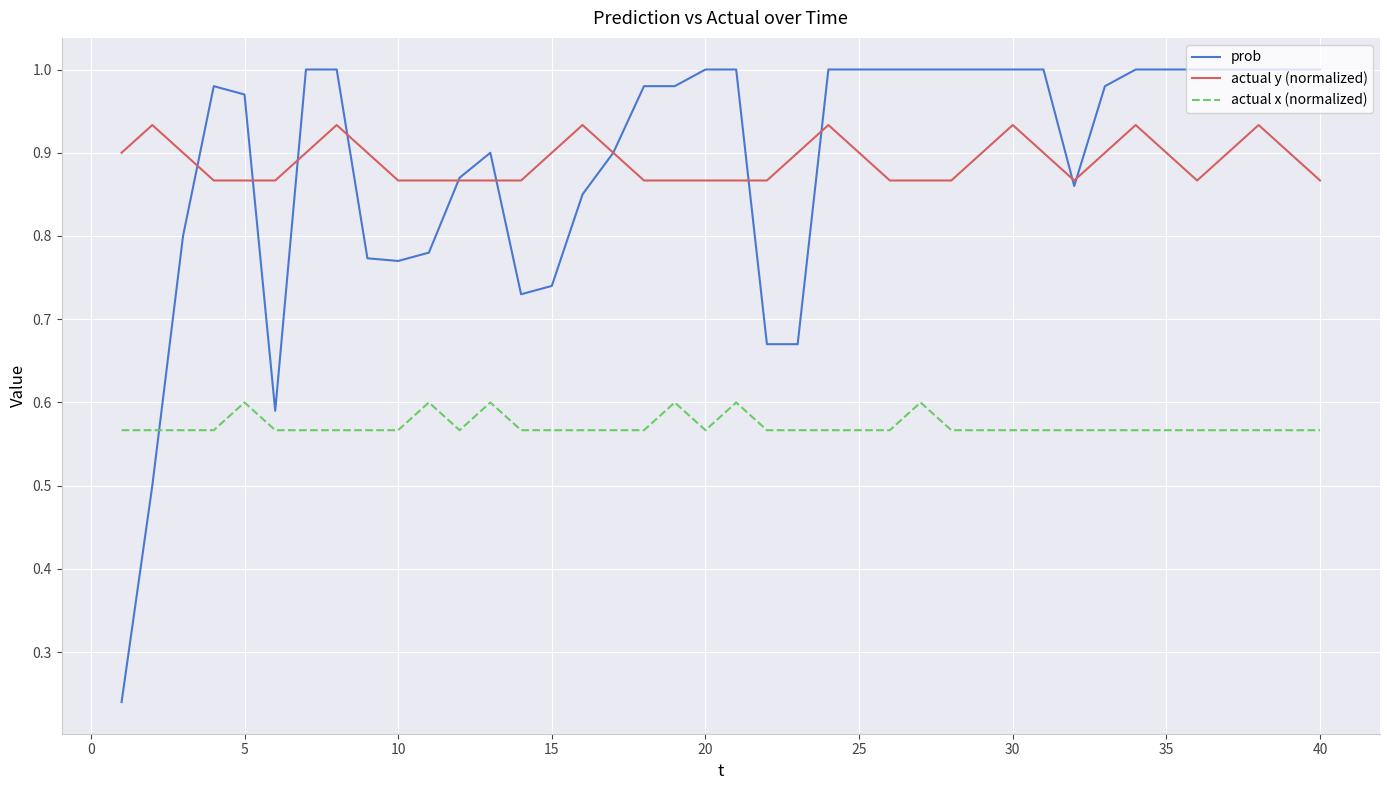

In actual y (normalized), how many points are higher than both neighbors (excluding endpoints)?

7